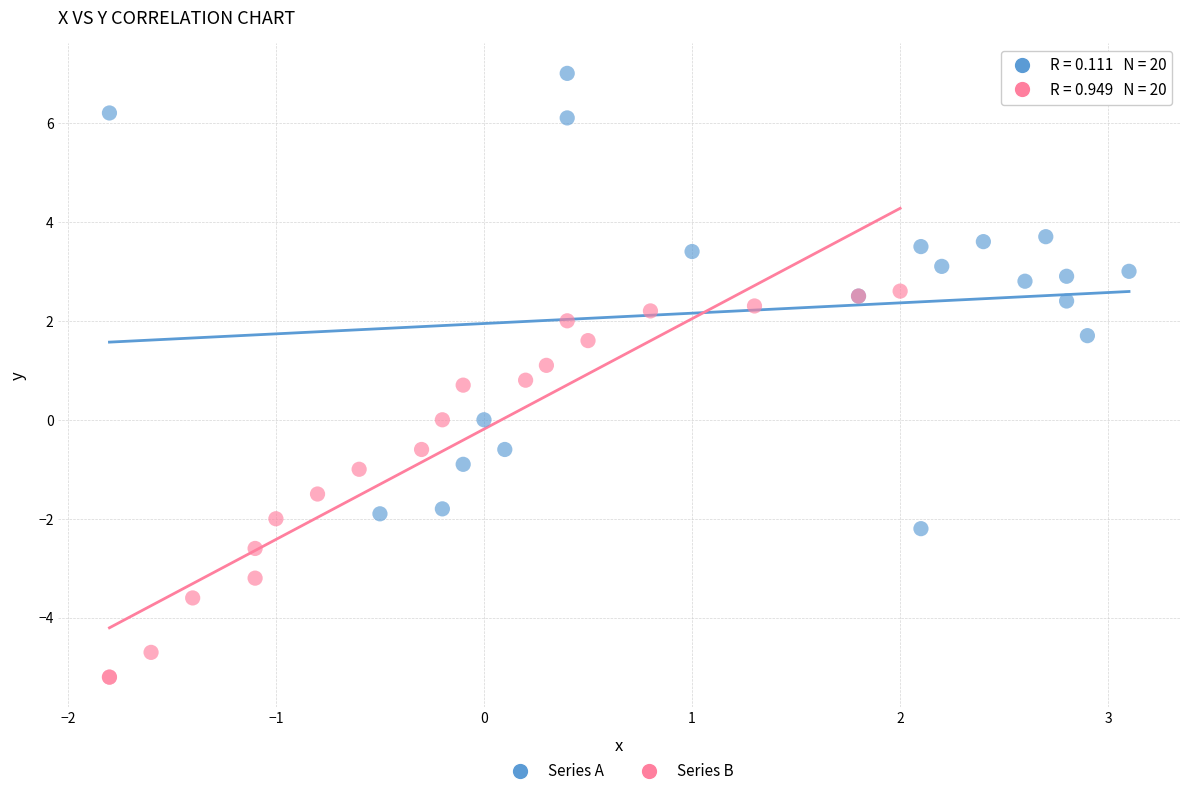

Which series has the widest spread of Y values?

Series A